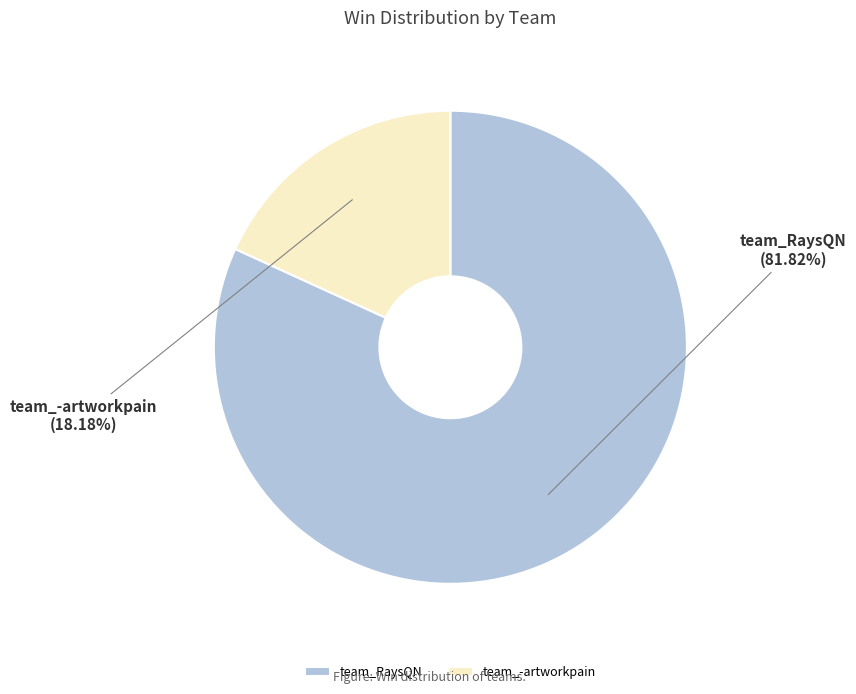

What percentage is the team_-artworkpain slice, to the nearest percent?

18%